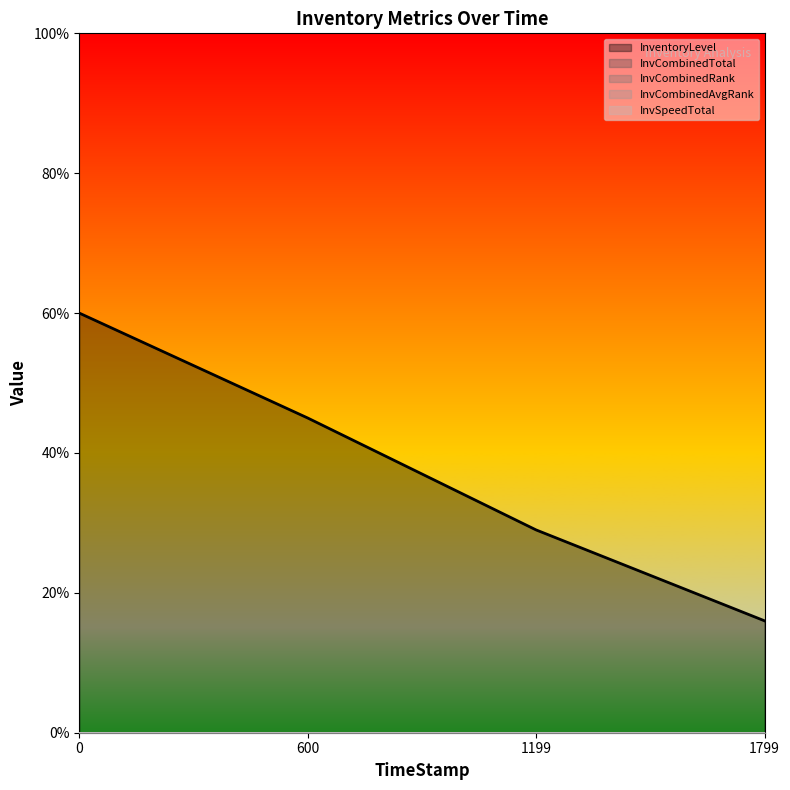

What are all the series names shown in the legend?

InventoryLevel, InvCombinedTotal, InvCombinedRank, InvCombinedAvgRank, InvSpeedTotal